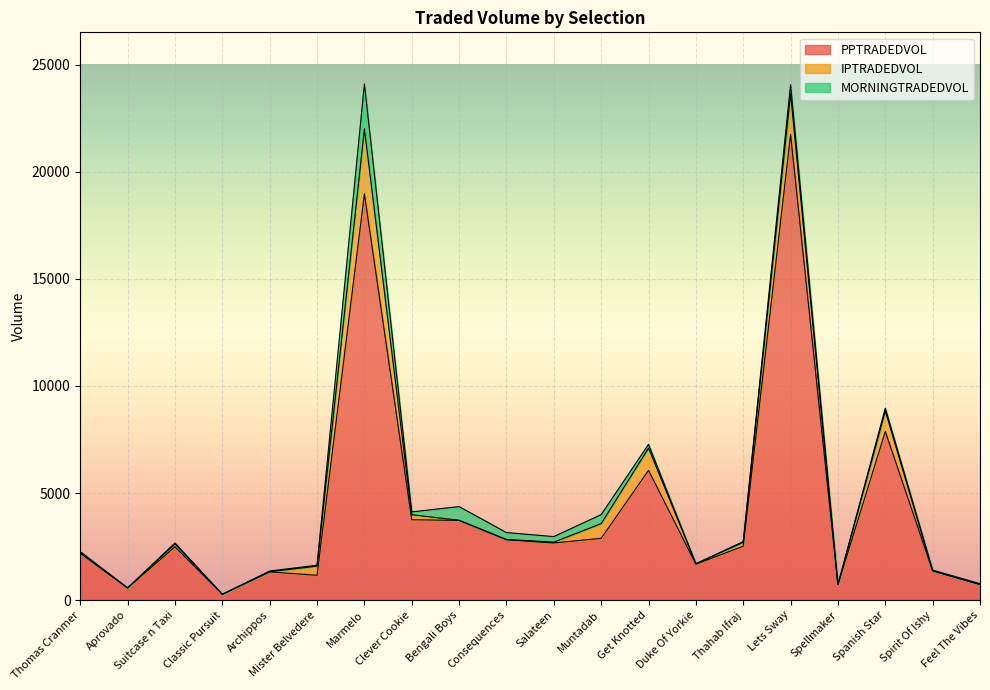

True or false: IPTRADEDVOL has a value of 3245.9 at Lets Sway.

False